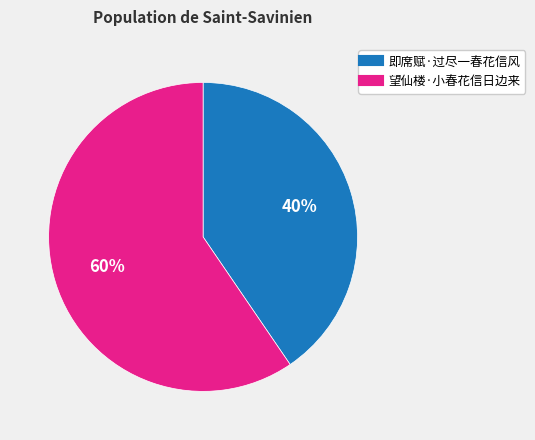

What is the majority slice?

望仙楼·小春花信日边来